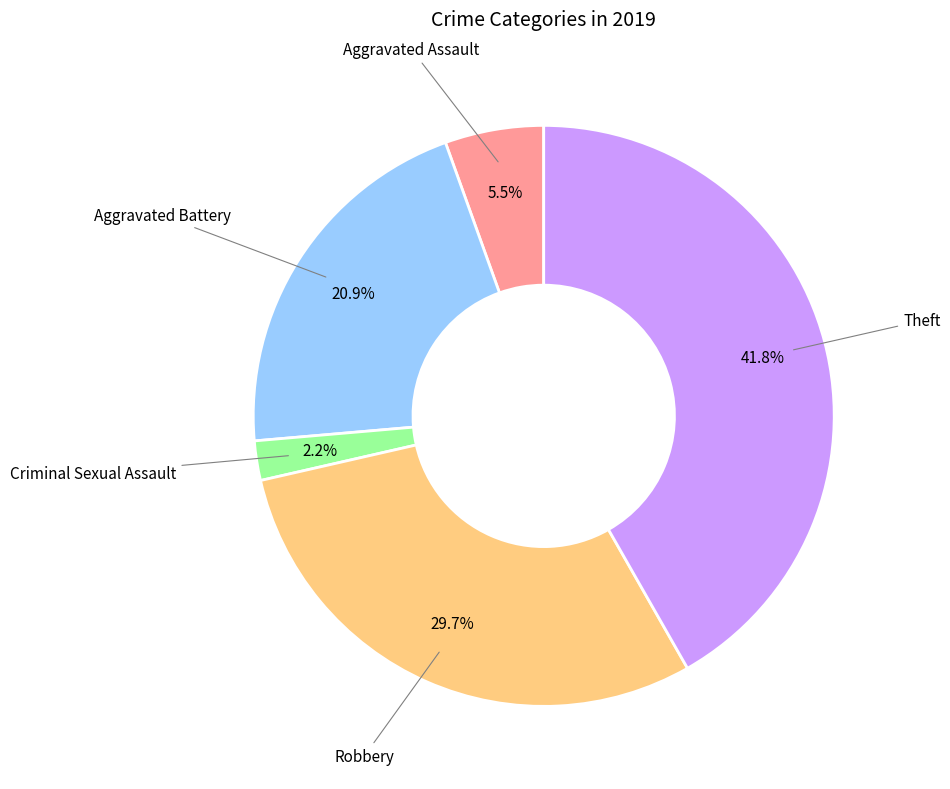

To the nearest percent, what is the difference between the largest and smallest slice percentages?

40%